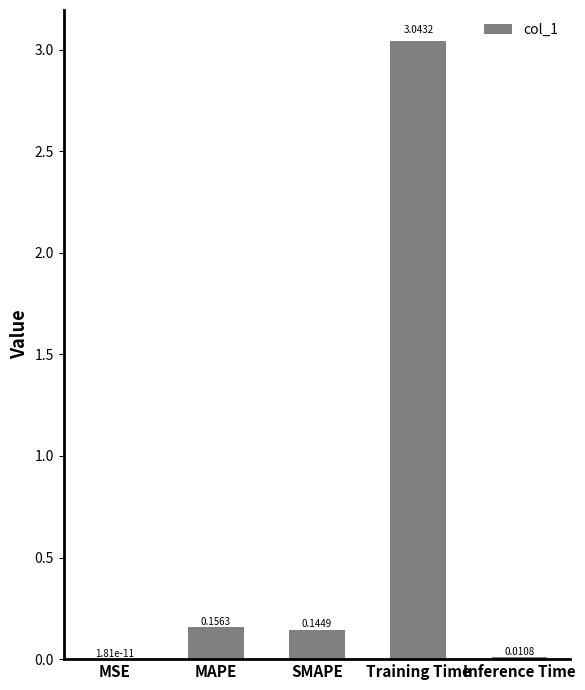

Which label corresponds to the largest value in the chart?

Training Time